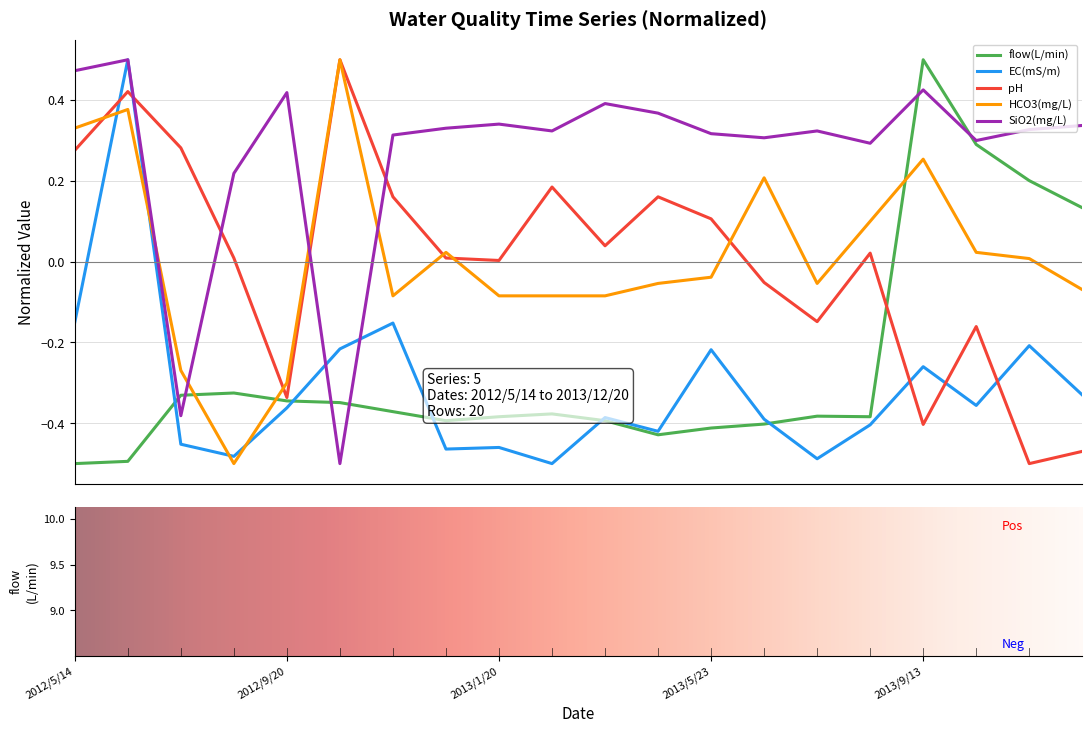

True or false: pH has more than 0 points higher than both neighbors.

True